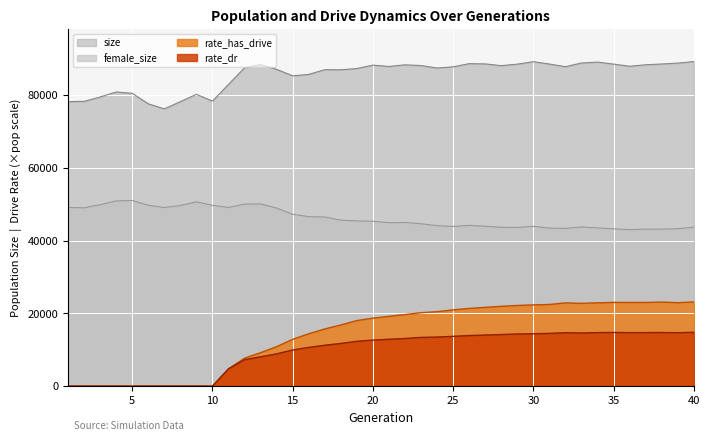

At which category does rate_dr reach its first local valley?

33